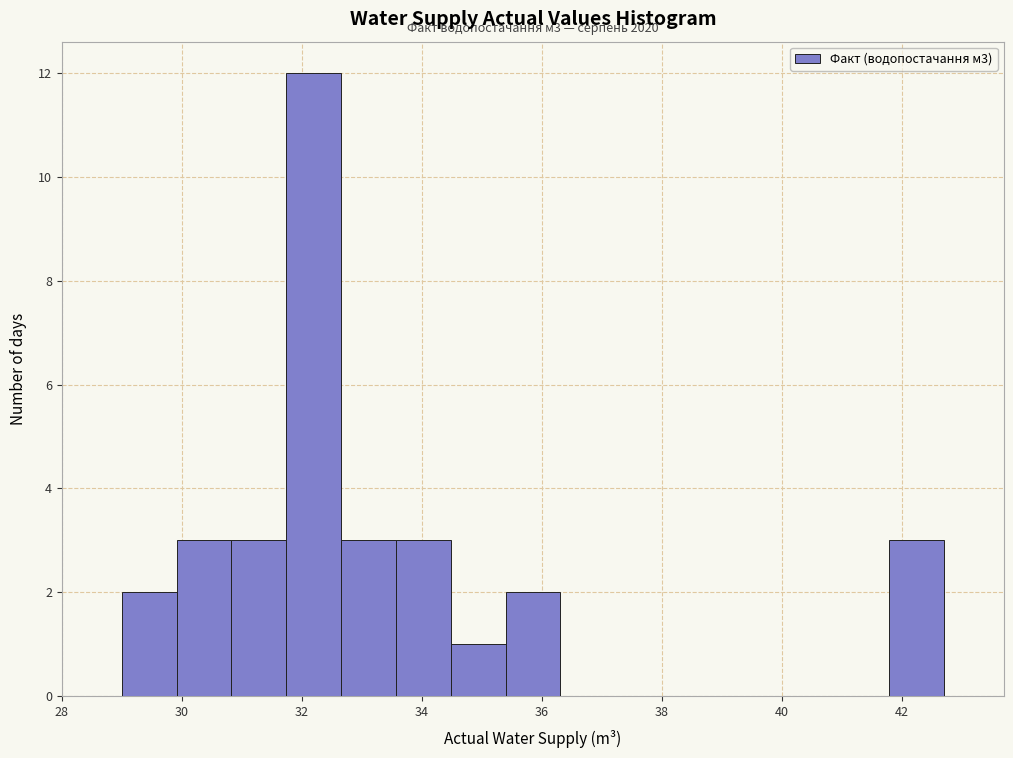

Which range on the x-axis has the tallest bar?

31.8 to 32.6